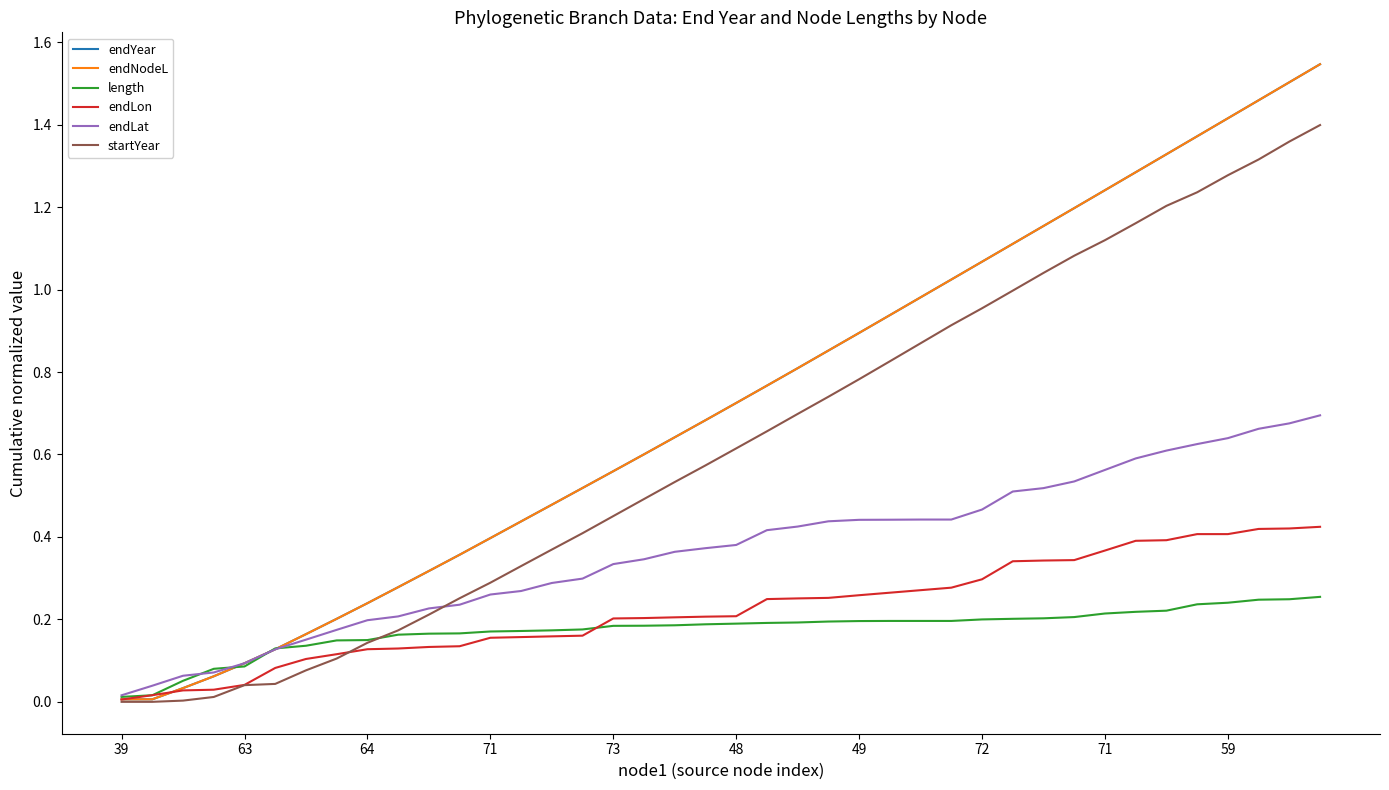

Where is endLon nearest to the value 0?

39